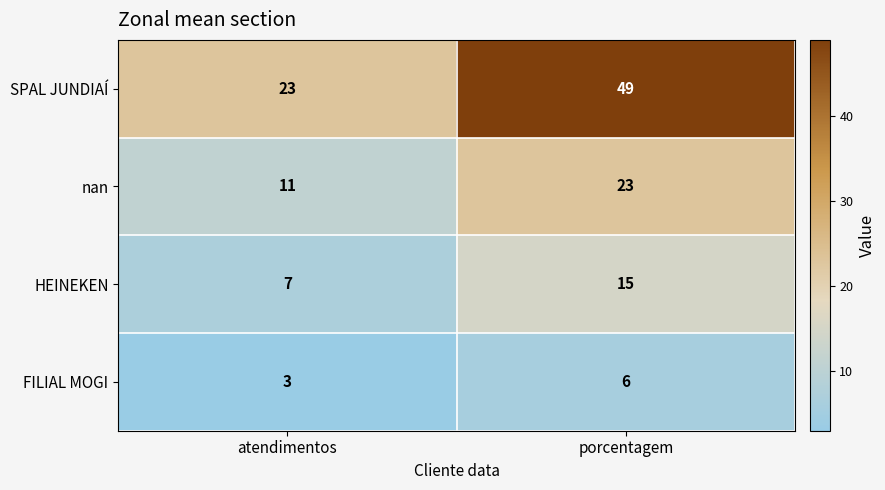

Which category has the highest value across all series?

porcentagem